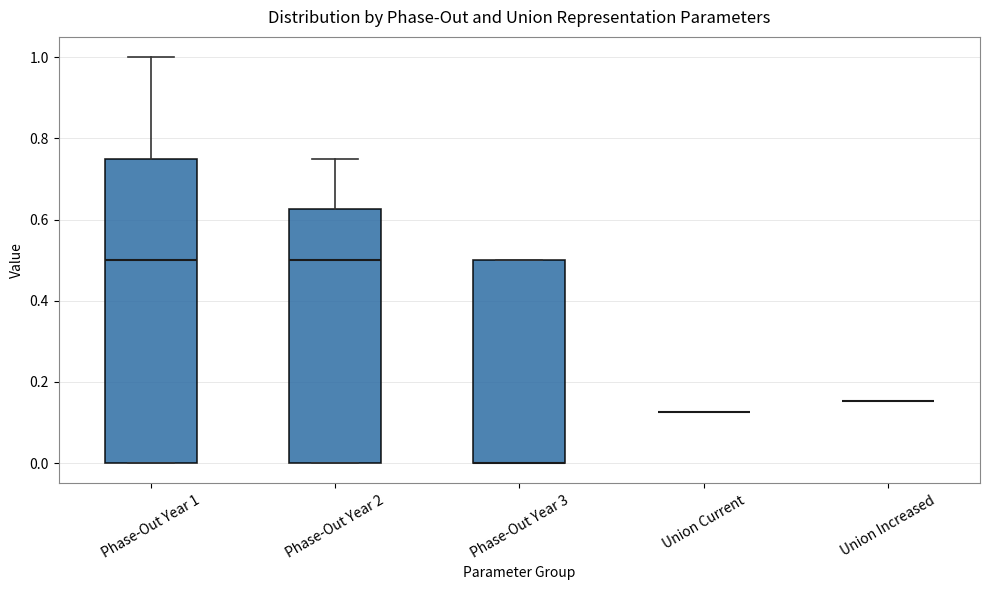

Comparing the boxes themselves (not the whiskers), which one is the tallest?

Phase-Out Year 1